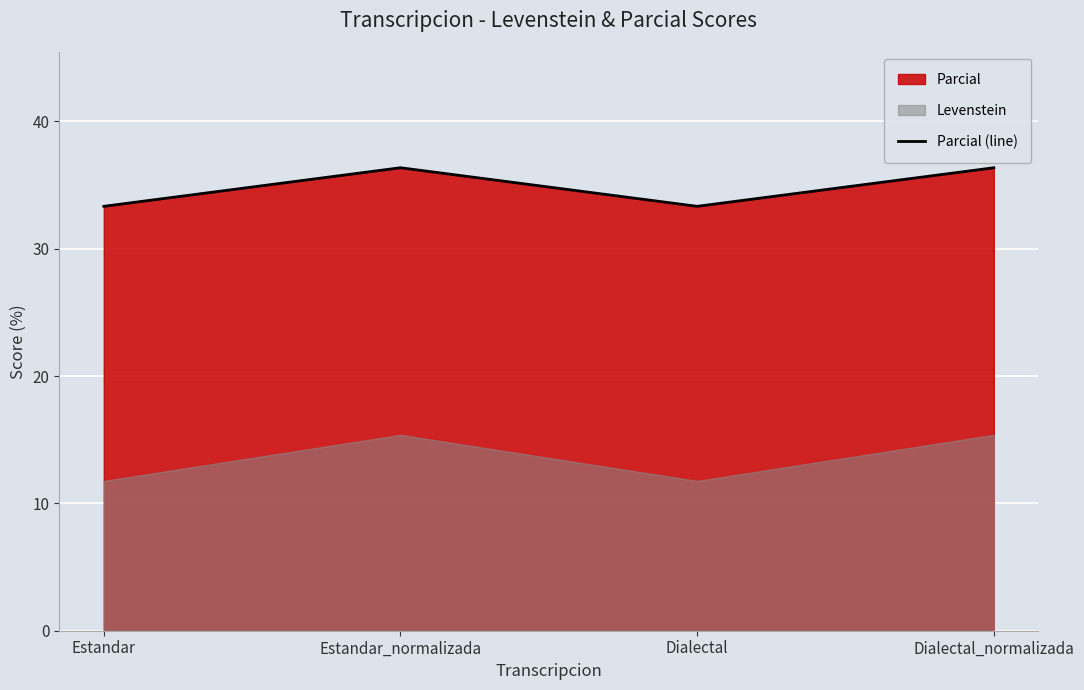

How many points are lower than both their immediate neighbors (excluding endpoints)?

1